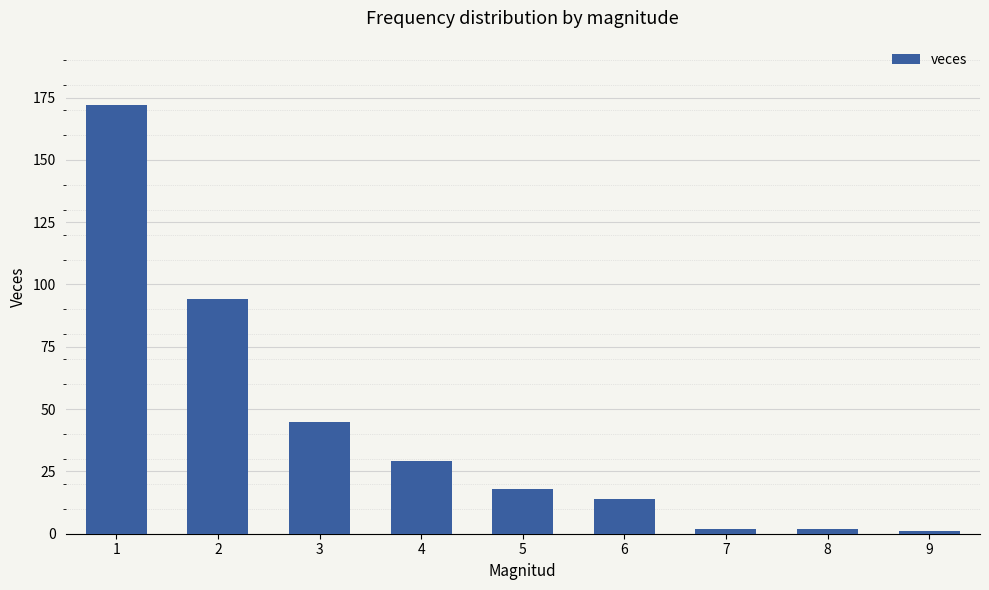

At which label is the value closest to 86?

2